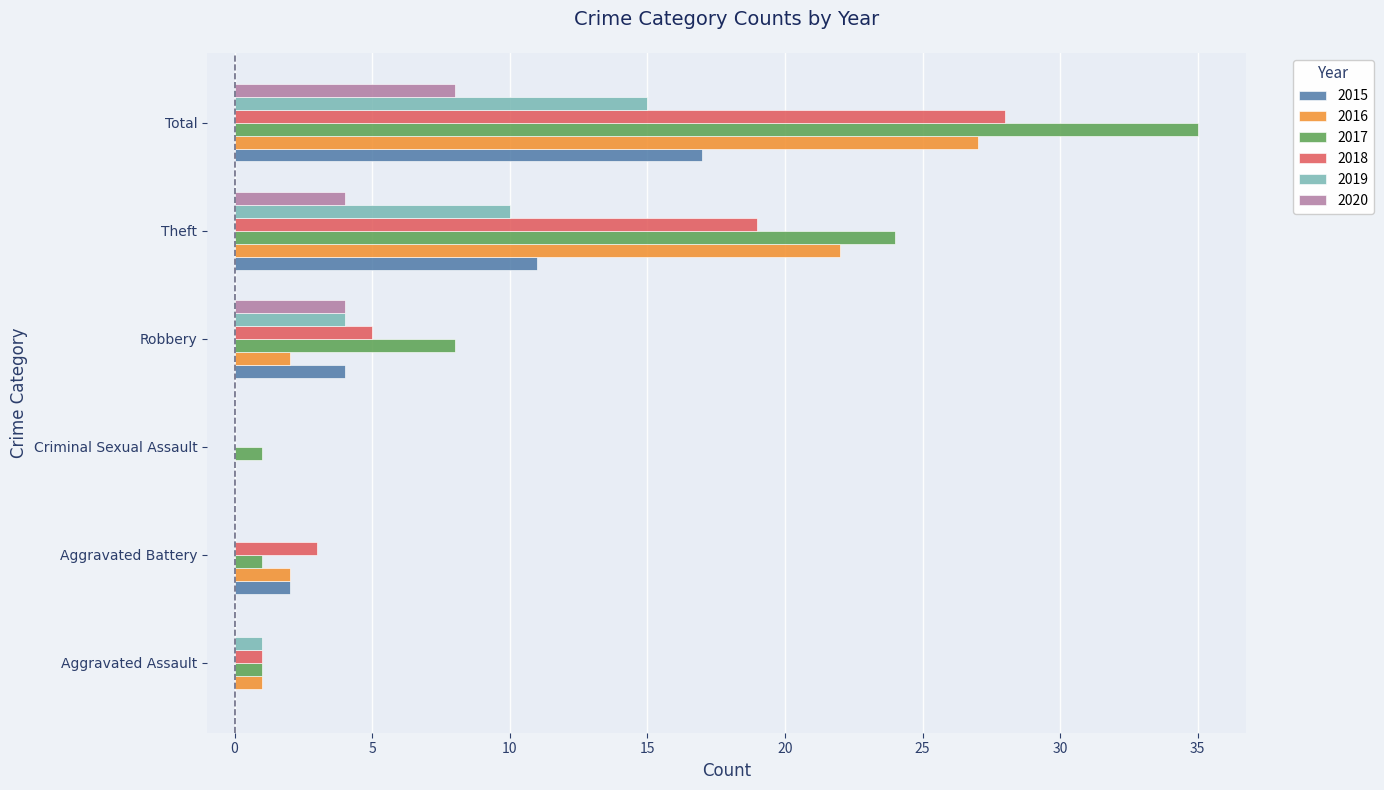

Which series has the largest range (max minus min)?

2017